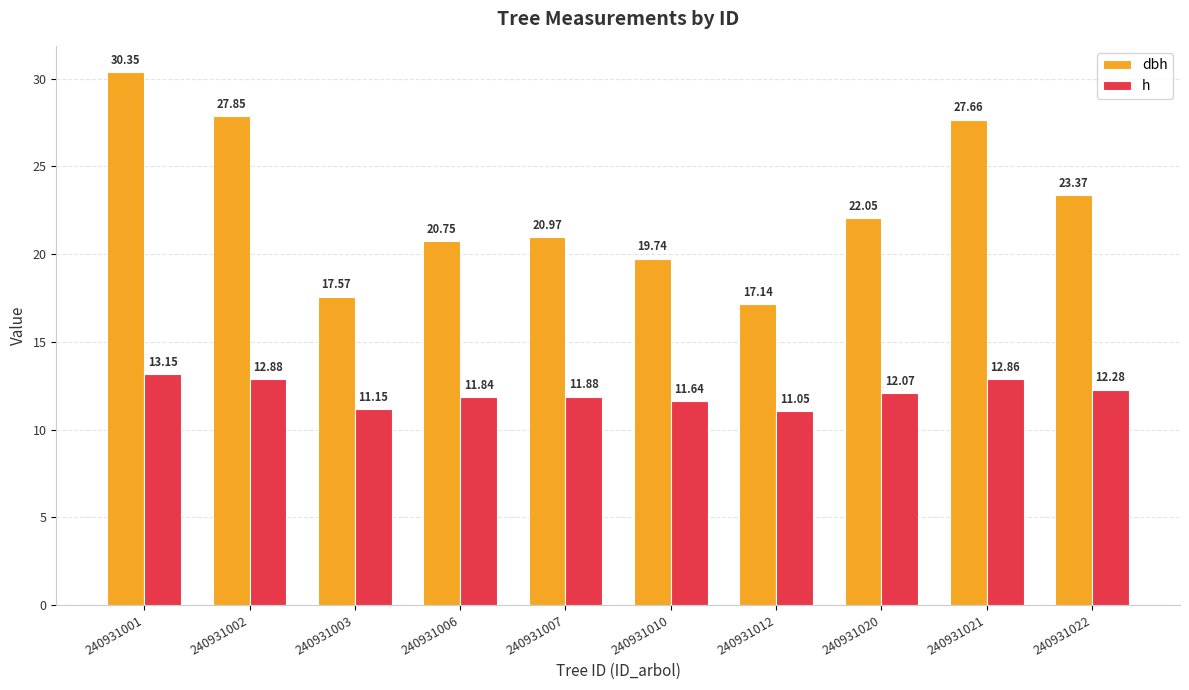

What is the total value across all series at 240931007?

32.9